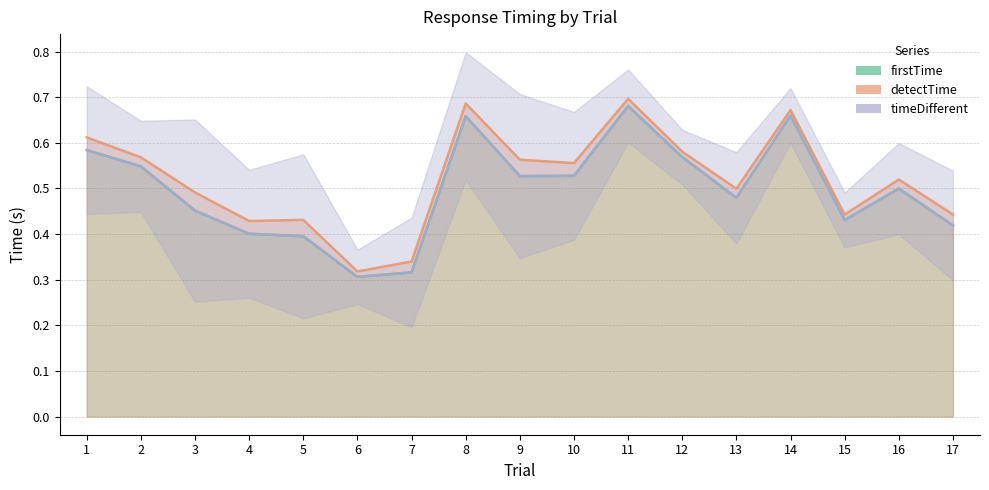

What is the value of the detectTime point at the 11th from the left?

0.7